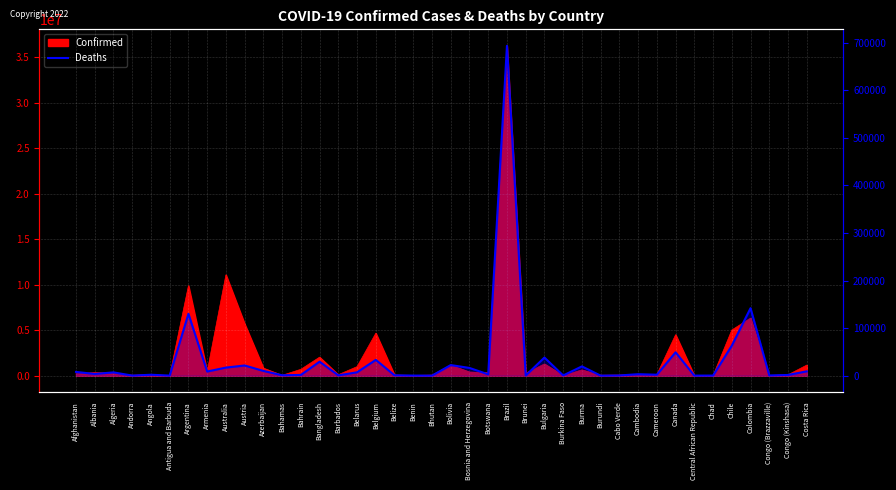

True or false: the data shows 1287 at Cambodia.

False